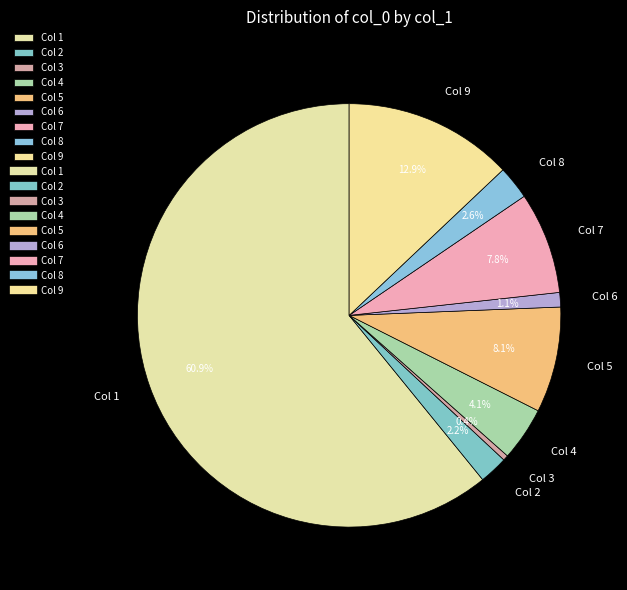

Which category has the biggest portion of the pie?

Col 1